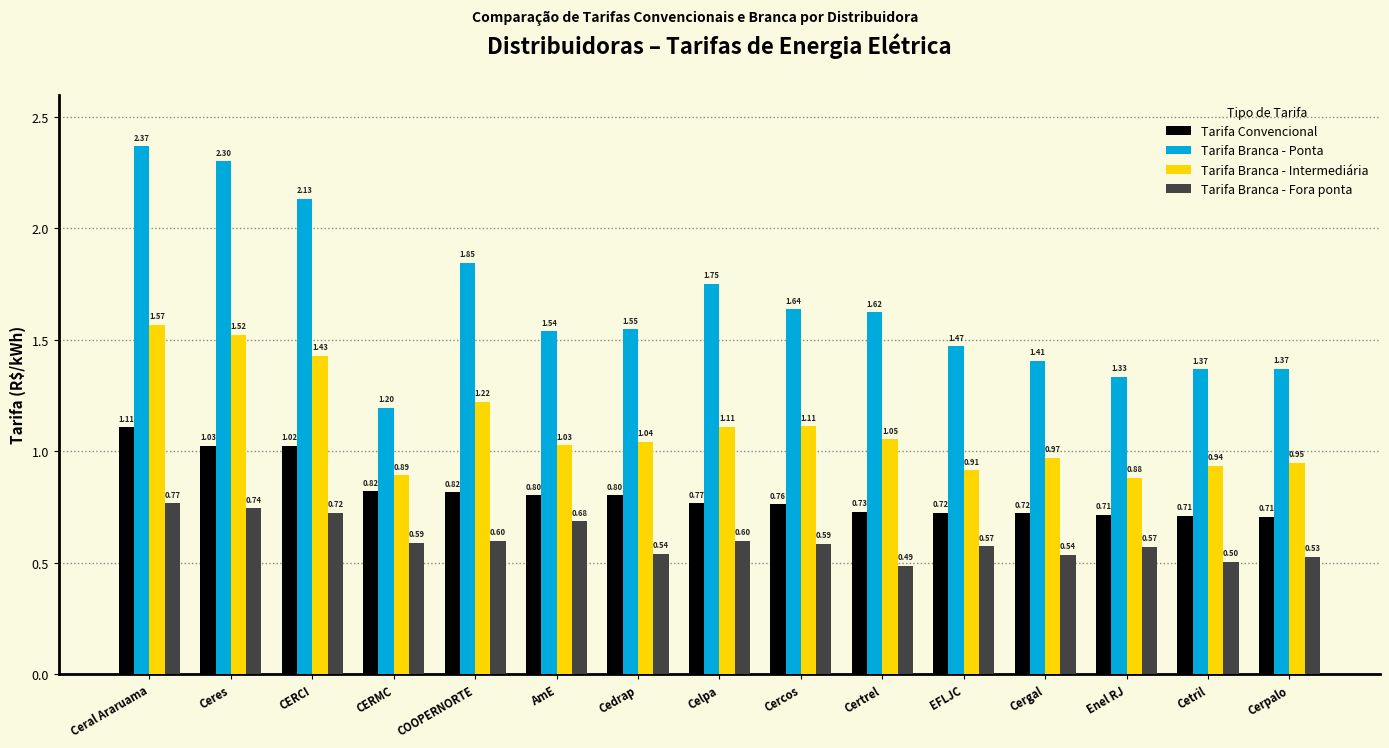

Is the value of Tarifa Convencional at Ceral Araruama greater than the value of Tarifa Branca - Ponta at Certrel?

No